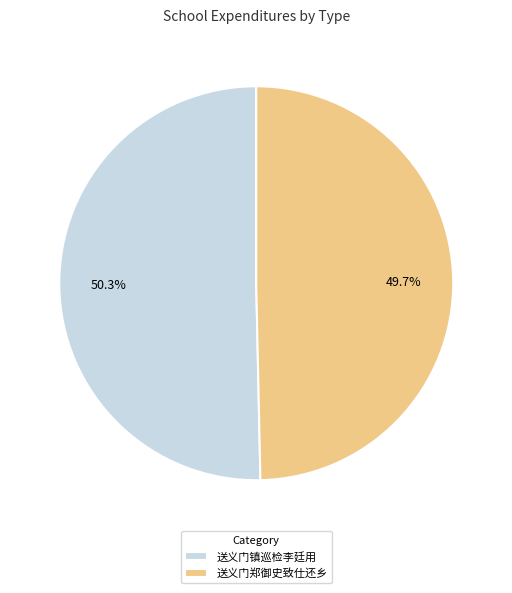

Which category accounts for the majority?

送义门镇巡检李廷用